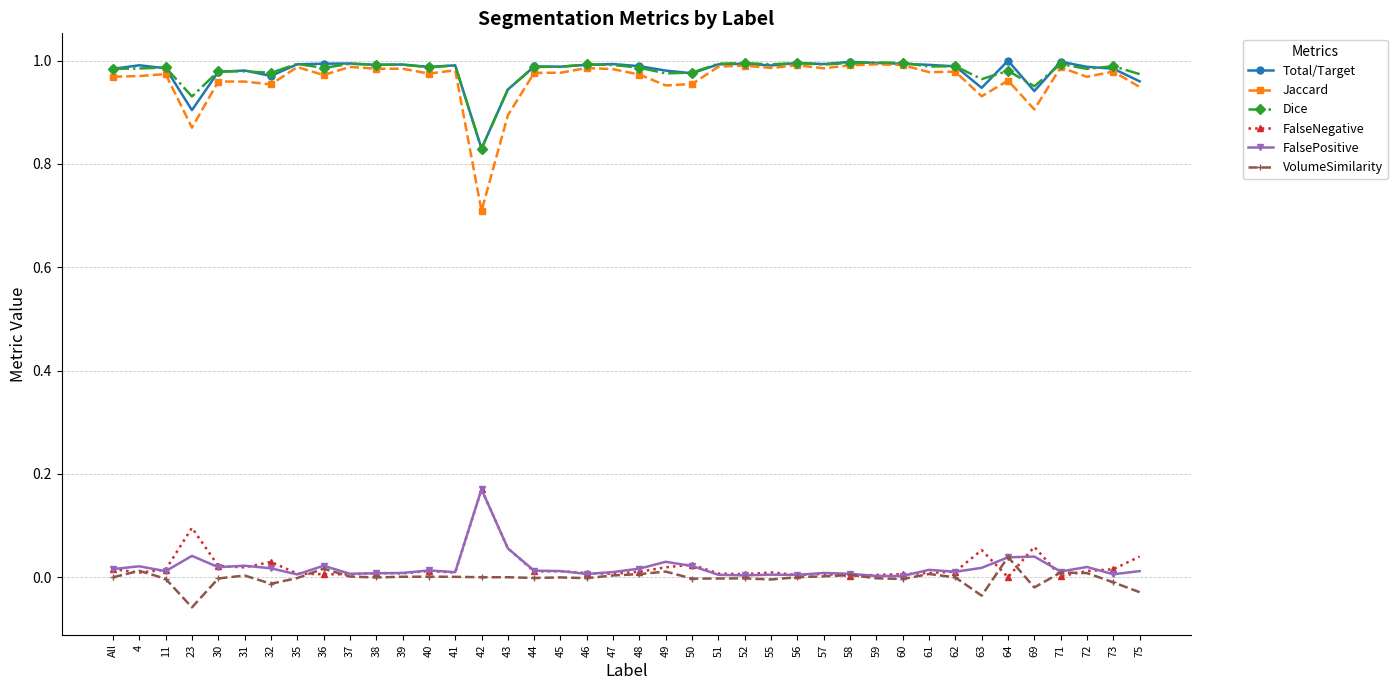

Which series has the widest spread of values?

Jaccard